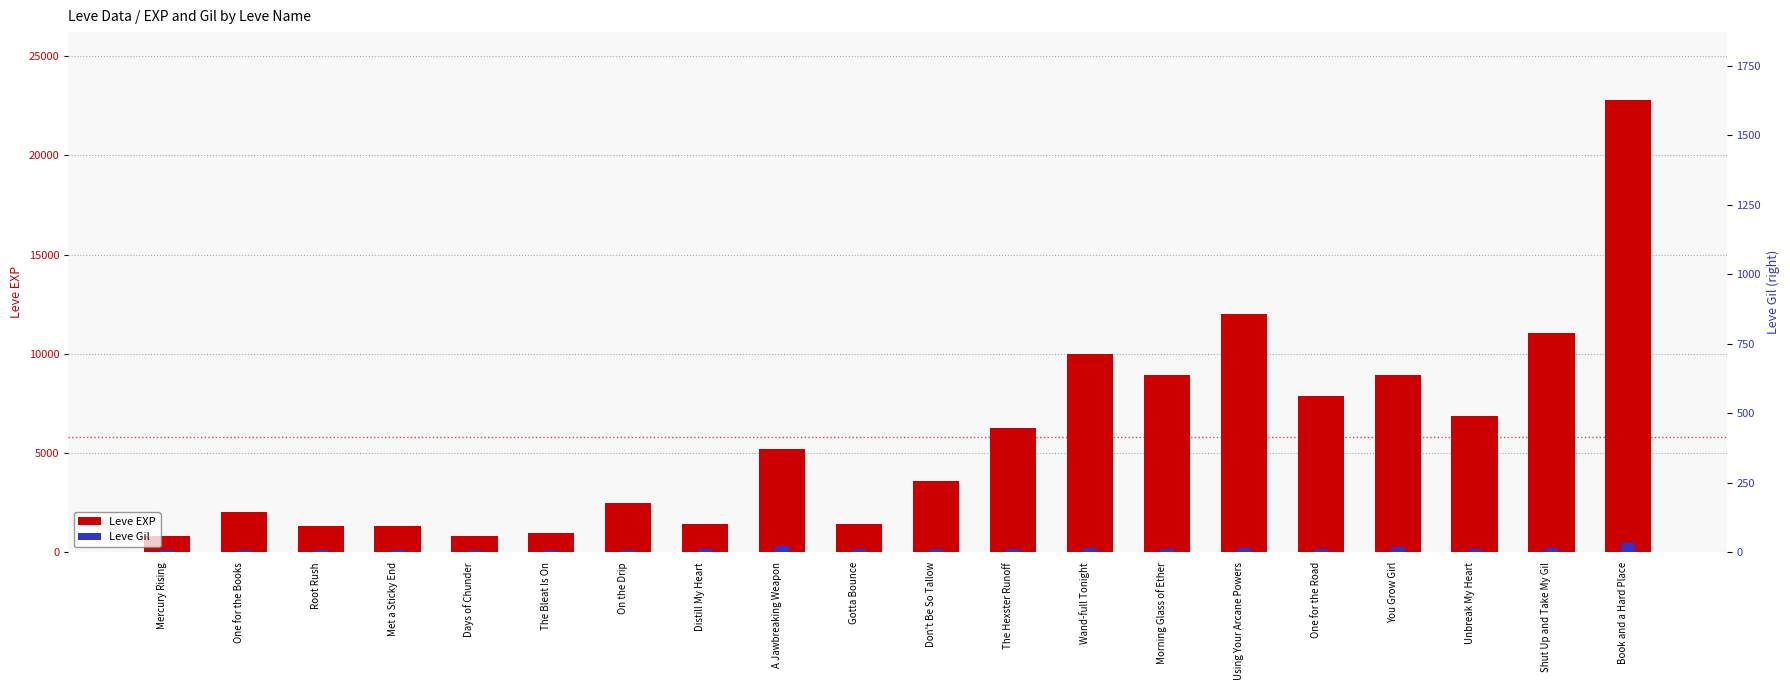

At which label does Leve Gil first exceed 169?

A Jawbreaking Weapon